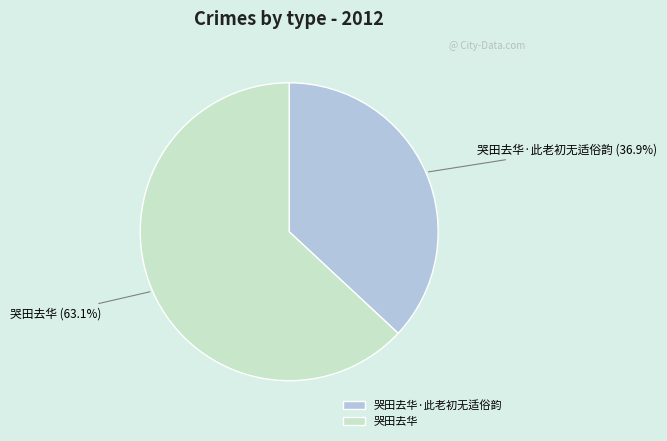

Between 哭田去华 and 哭田去华·此老初无适俗韵, which is larger?

哭田去华